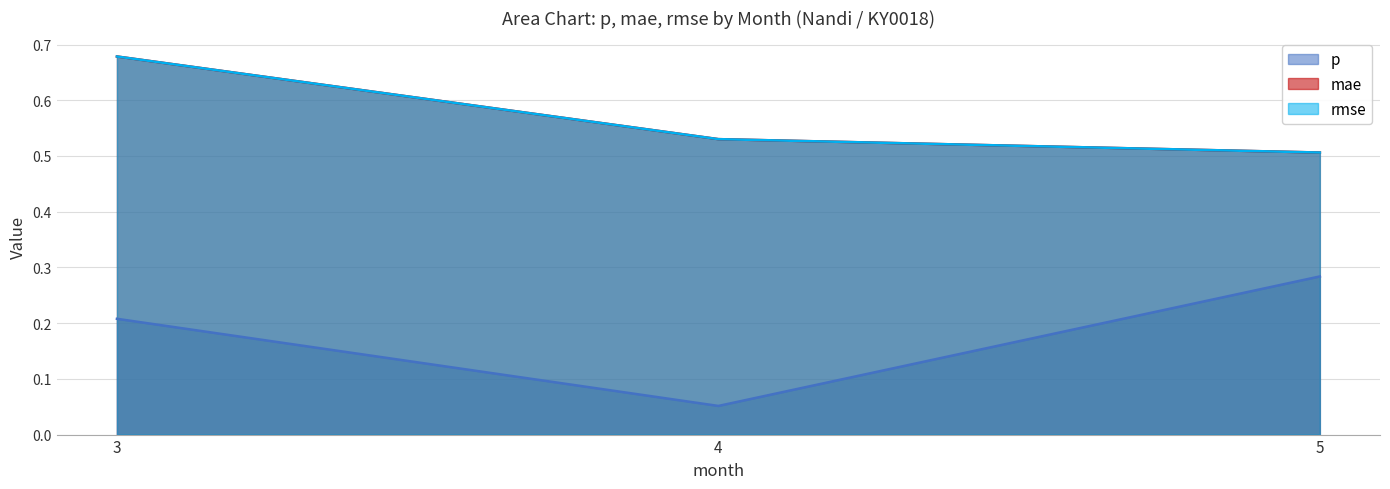

Reading right to left, list all the values displayed in this chart.

p: 5=0.3	4=0.1	3=0.2
mae: 5=0.5	4=0.5	3=0.7
rmse: 5=0.5	4=0.5	3=0.7